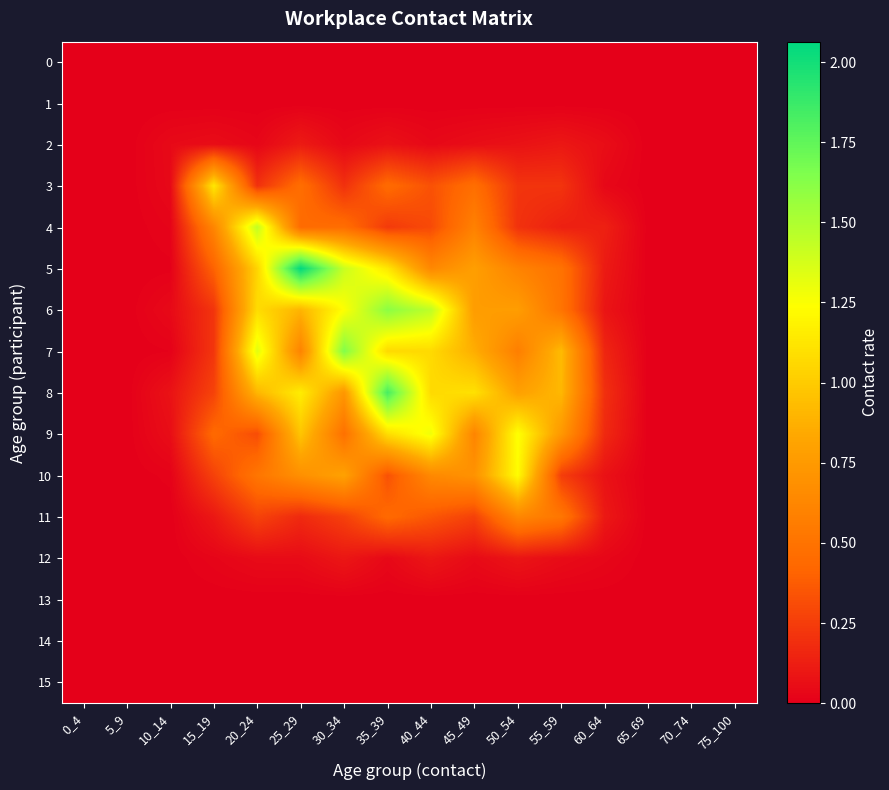

Count the number of categories in the chart.

16